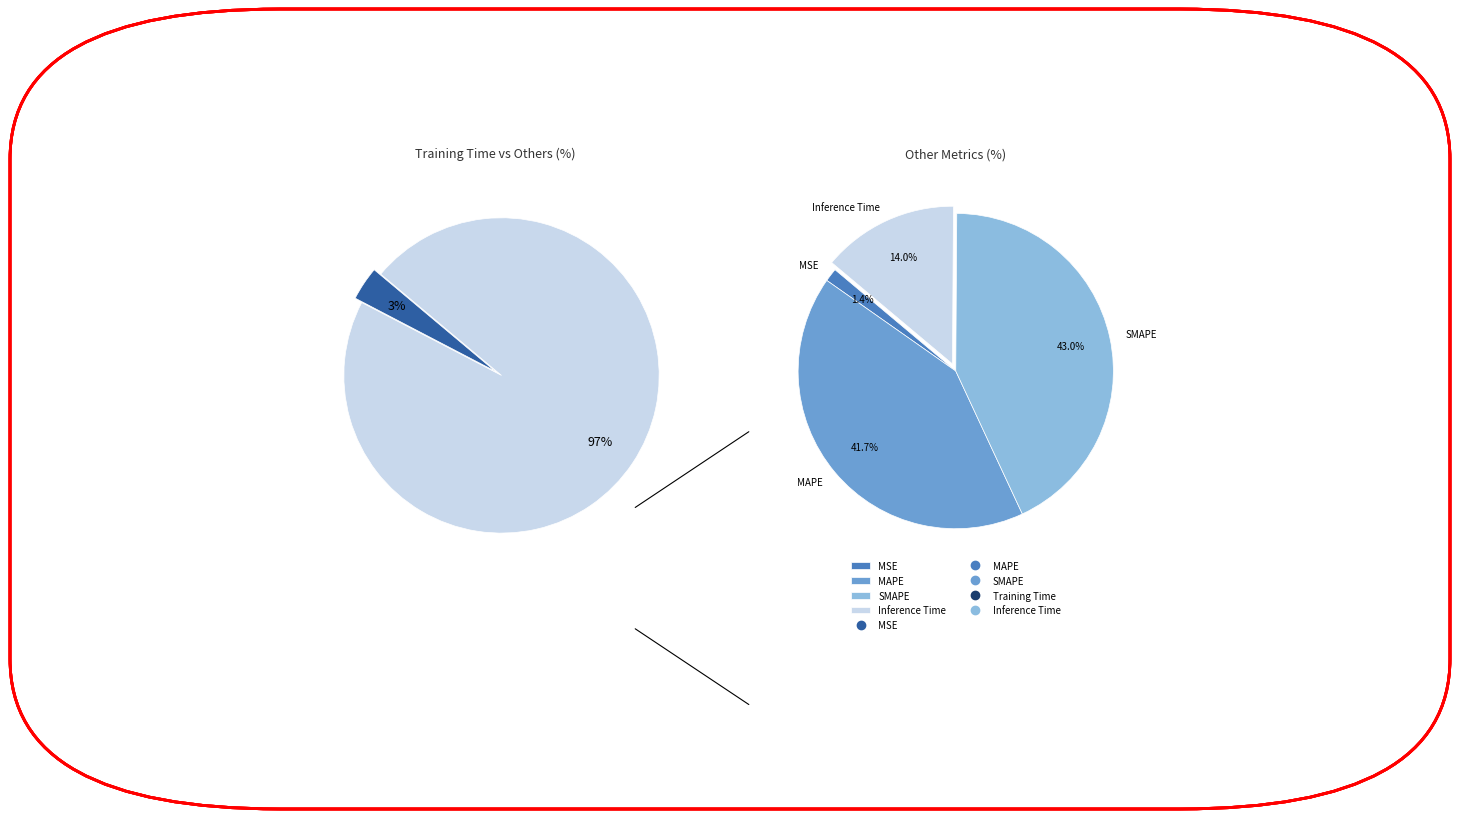

Rank the categories by value from lowest to highest.

MSE, Inference Time, MAPE, SMAPE, Training Time